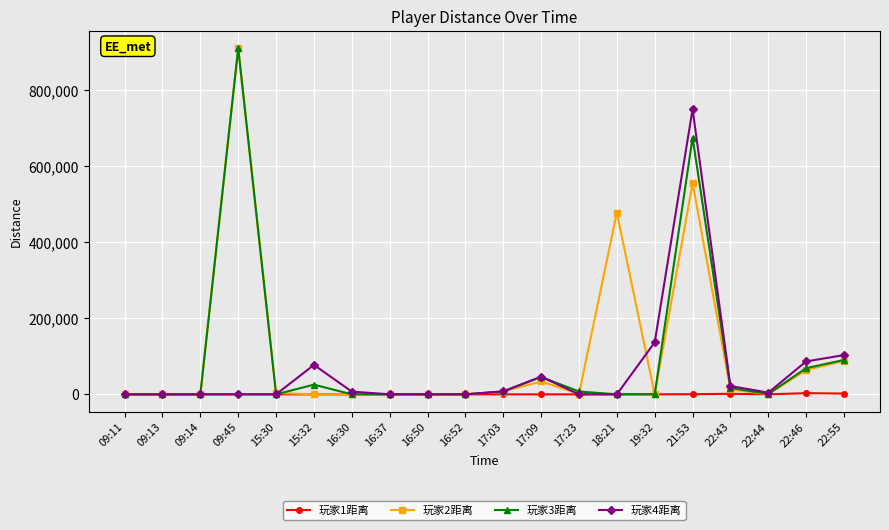

What is the sum of all 玩家3距离 values?

1852331